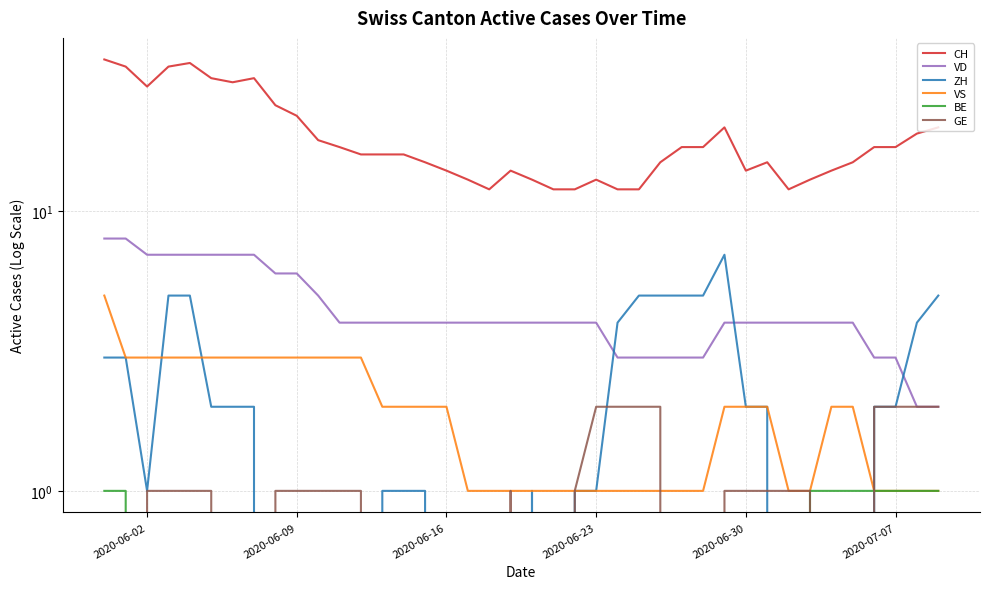

How many distinct data groups are displayed?

6